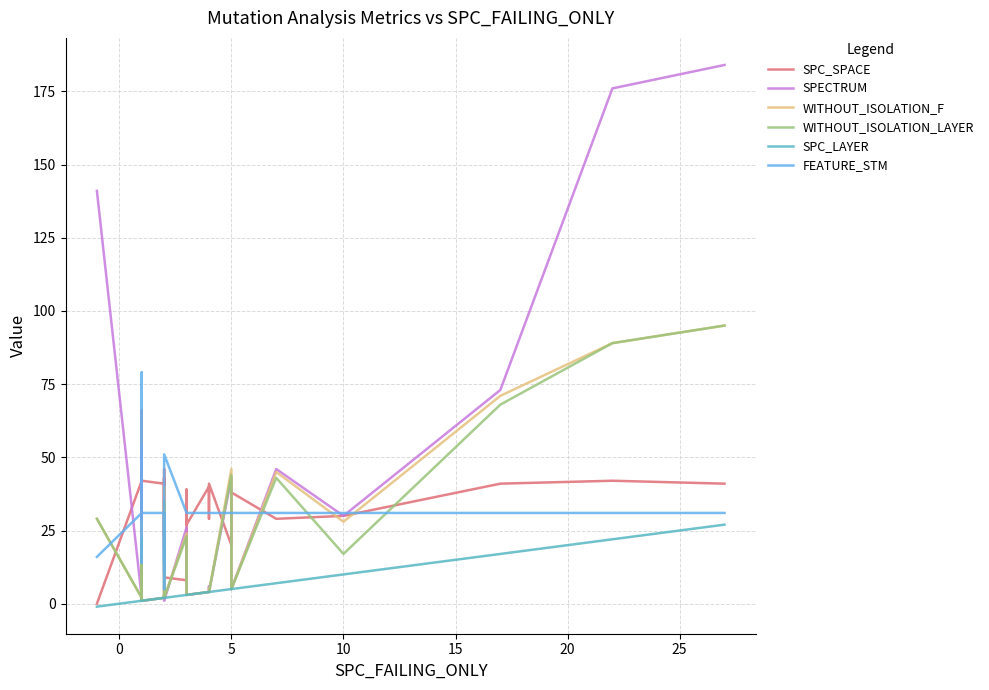

The value of WITHOUT_ISOLATION_LAYER at 37 is 29. True or false?

False